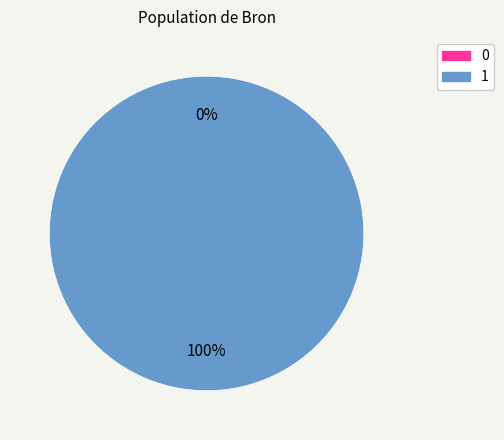

Count the number of slices in the pie.

2